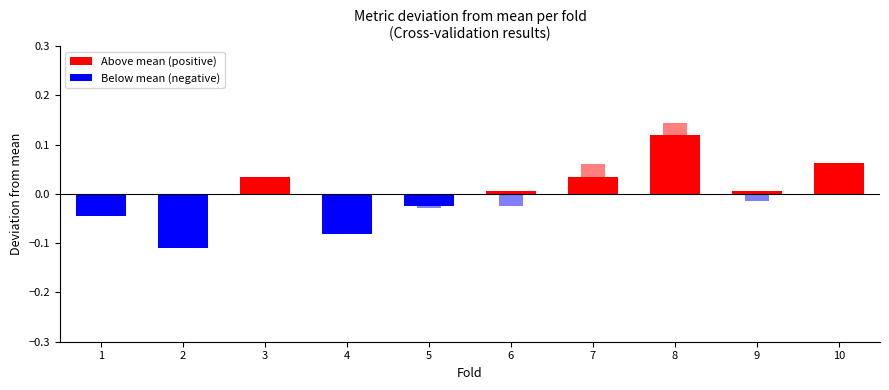

What is the highest value of the accuracy deviation series?

0.1